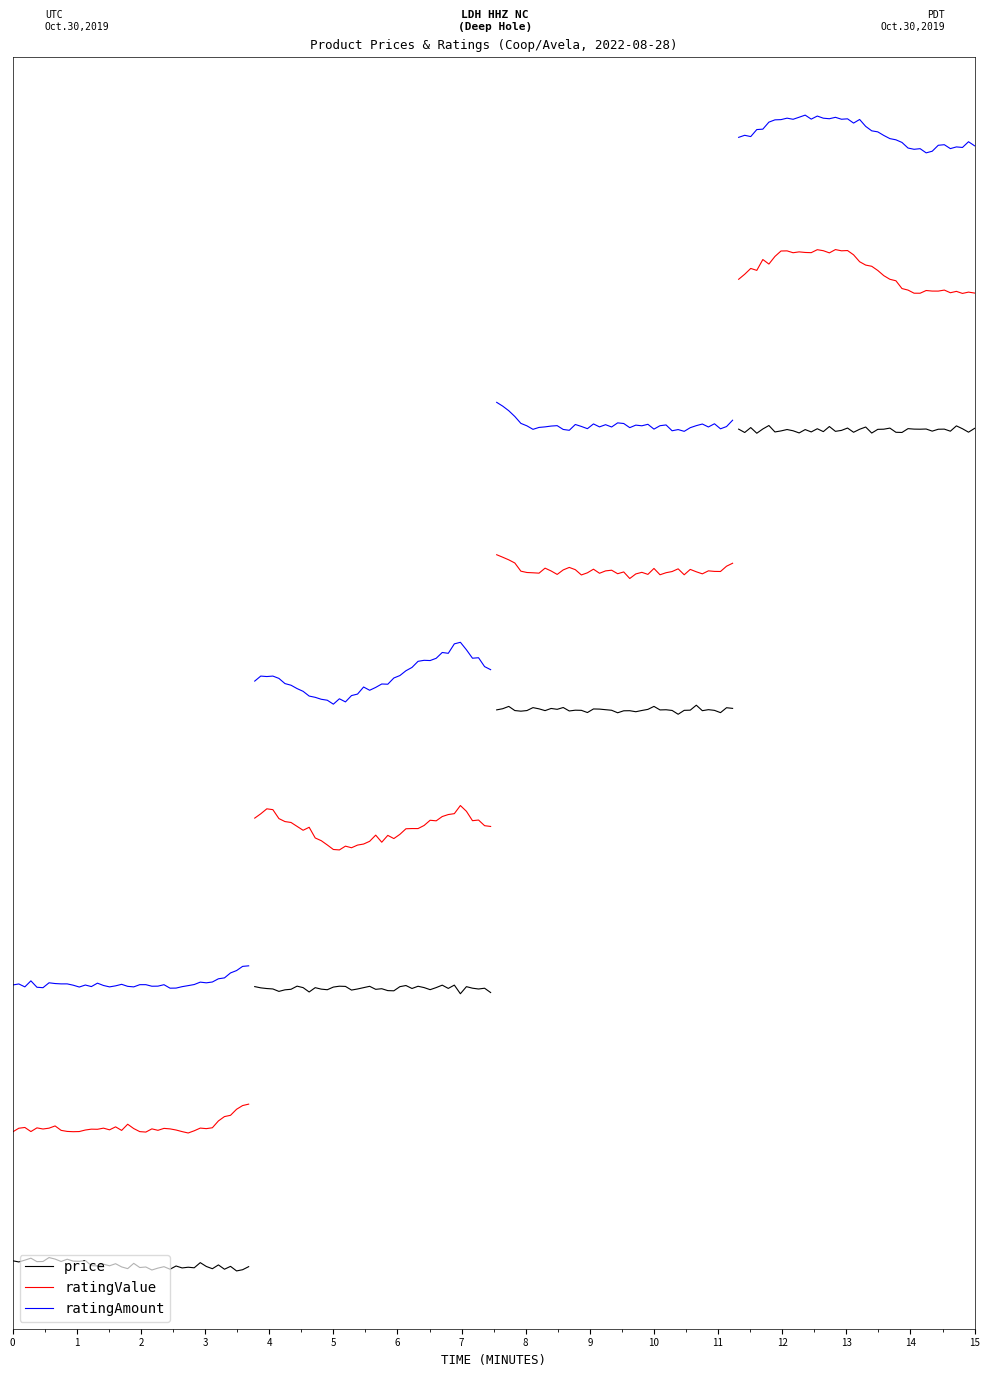

How many lines are shown in the chart?

3